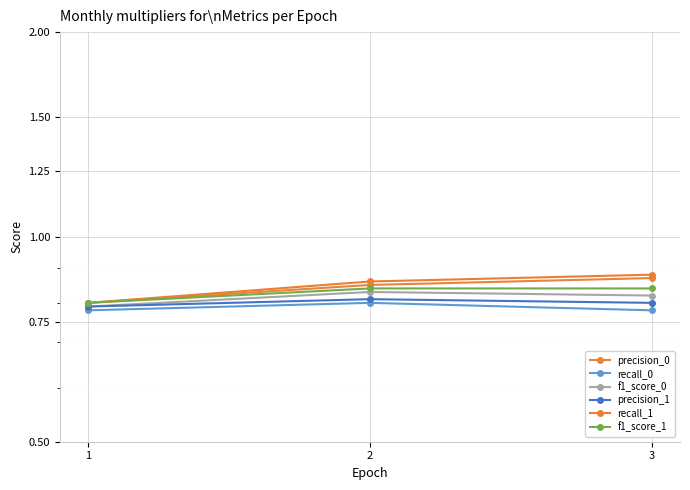

Reading right to left, what are all the values shown in this chart?

precision_0: 0.9	0.8	0.8
recall_0: 0.8	0.8	0.8
f1_score_0: 0.8	0.8	0.8
precision_1: 0.8	0.8	0.8
recall_1: 0.9	0.9	0.8
f1_score_1: 0.8	0.8	0.8